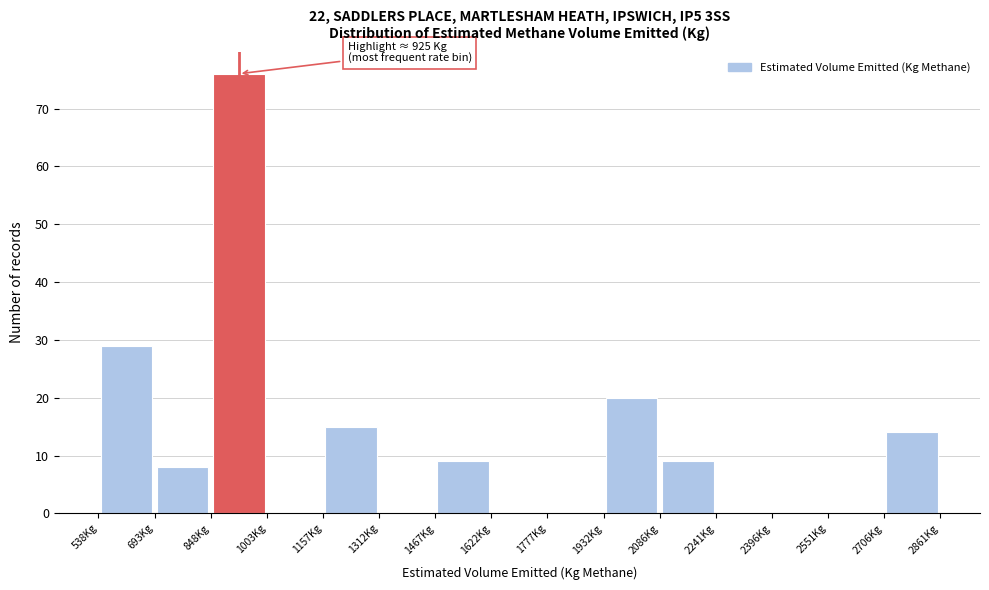

Over which range of the x-axis is the bar tallest?

840 to 1000